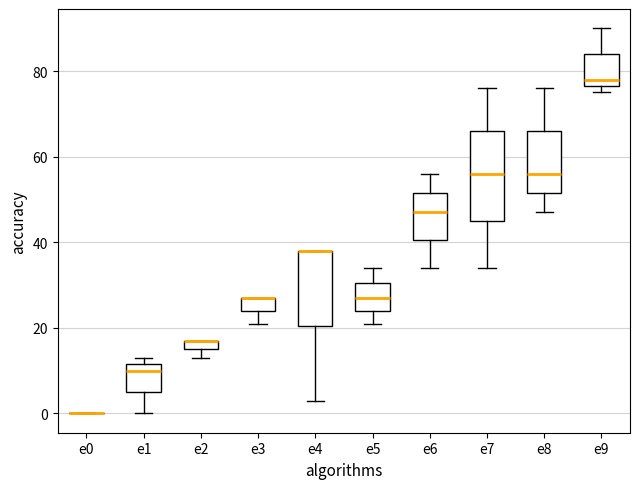

Where is the lower edge of the box for e4 on the y-axis? The values are not printed on the chart, so give them approximately, as read against the axis.

20